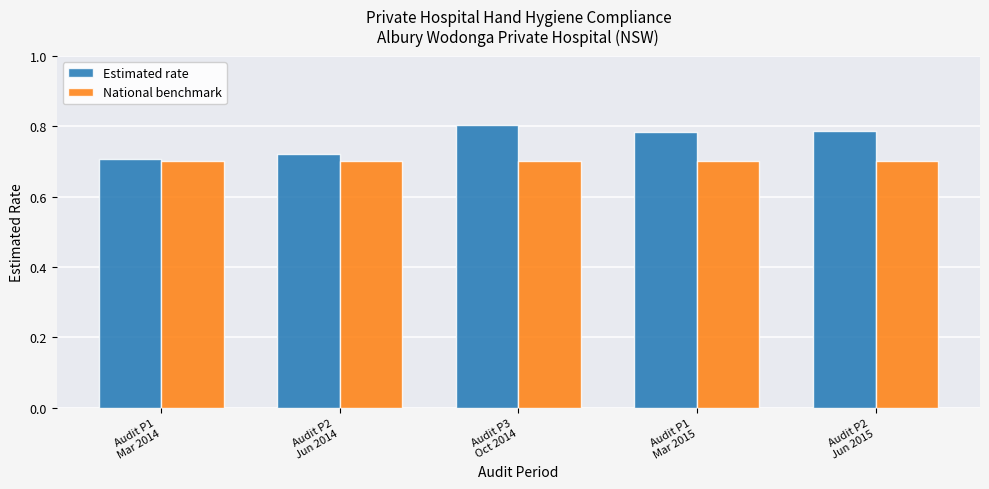

True or false: Estimated rate has a value of 1.2 at Audit P1
Mar 2014.

False